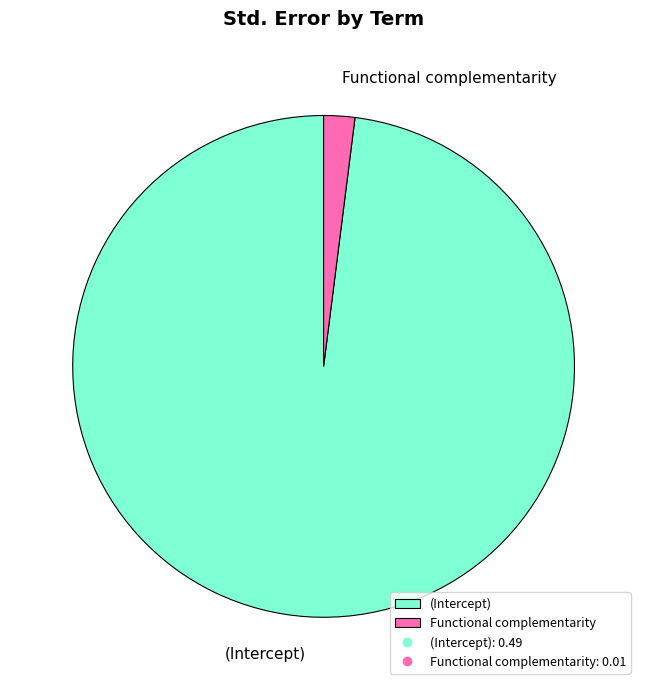

How many slices are in this pie chart?

2